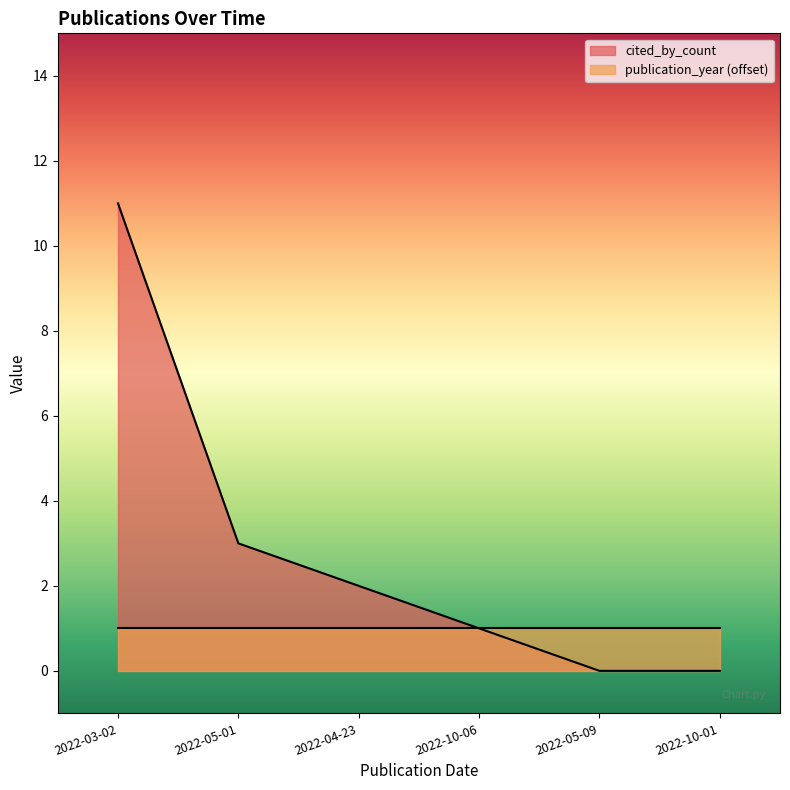

Reading right to left, extract all data points from this chart.

0	0	1	2	3	11